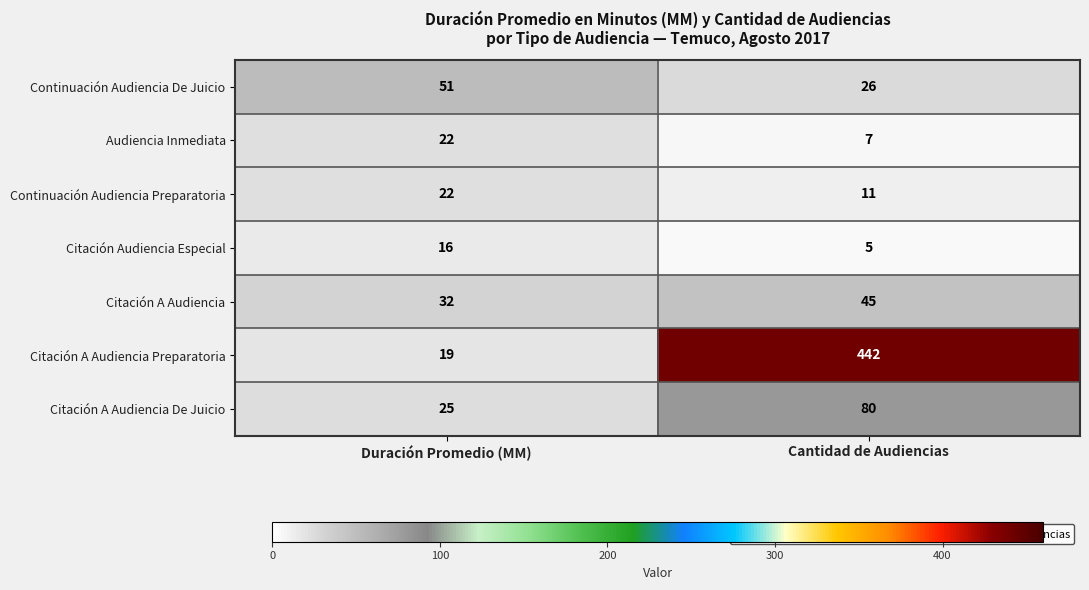

How many data points in Citación A Audiencia De Juicio are less than 80?

1